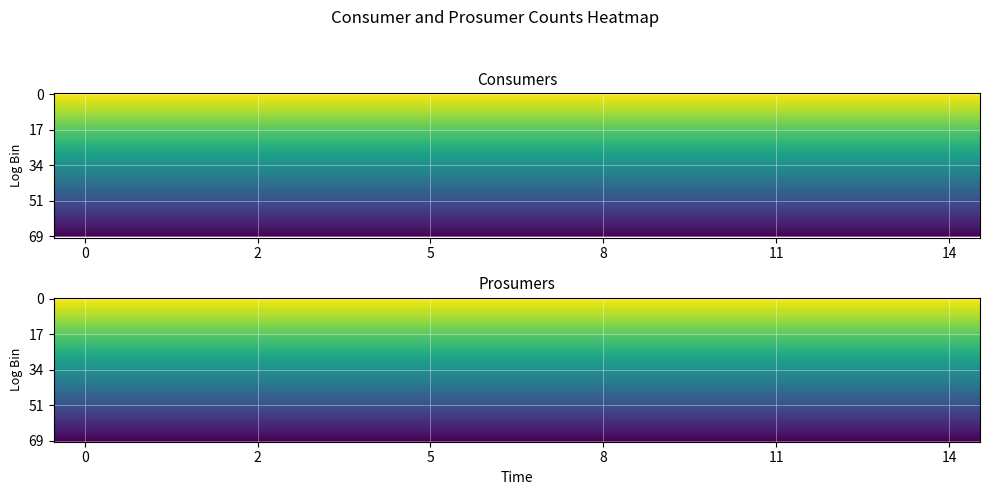

Reading left to right, list all the values displayed in this chart.

Consumers: 635	635	635	635	635	635	635	635	635	635	635	635	635	635	635
Prosumers: 440	440	440	440	440	440	440	440	440	440	440	440	440	440	440